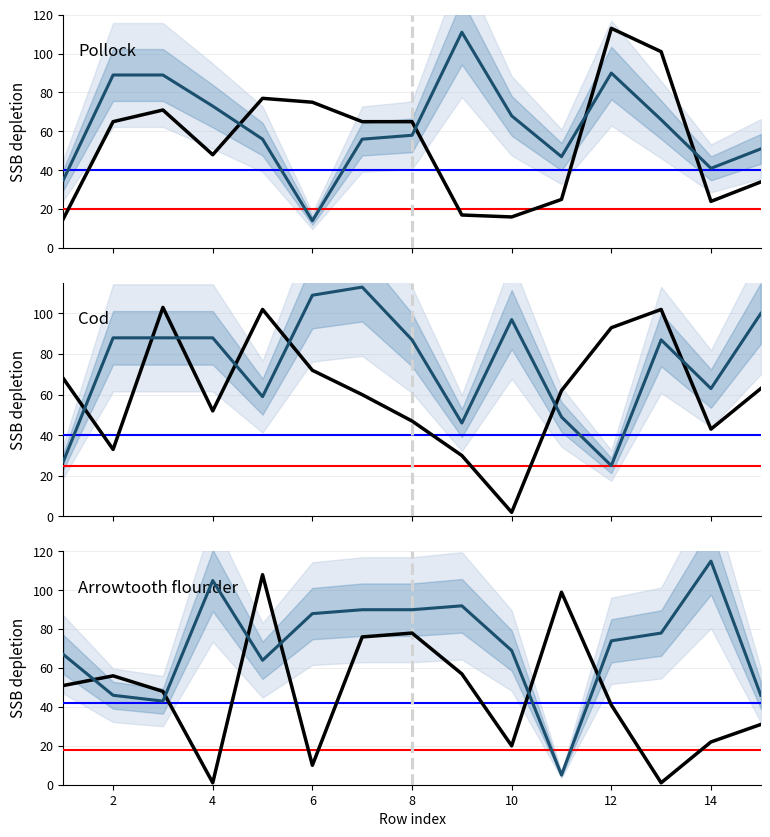

Reading left to right, list all the values displayed in this chart.

col_6: 35	89	89	73	56	14	56	58	111	68	47	90	66	41	51
col_17: 15	65	71	48	77	75	65	65	17	16	25	113	101	24	34
col_19: 27	88	88	88	59	109	113	87	46	97	49	25	87	63	100
col_22: 68	33	103	52	102	72	60	47	30	2	62	93	102	43	63
col_24: 67	46	43	105	64	88	90	90	92	69	5	74	78	115	46
col_26: 51	56	48	1	108	10	76	78	57	20	99	41	1	22	31